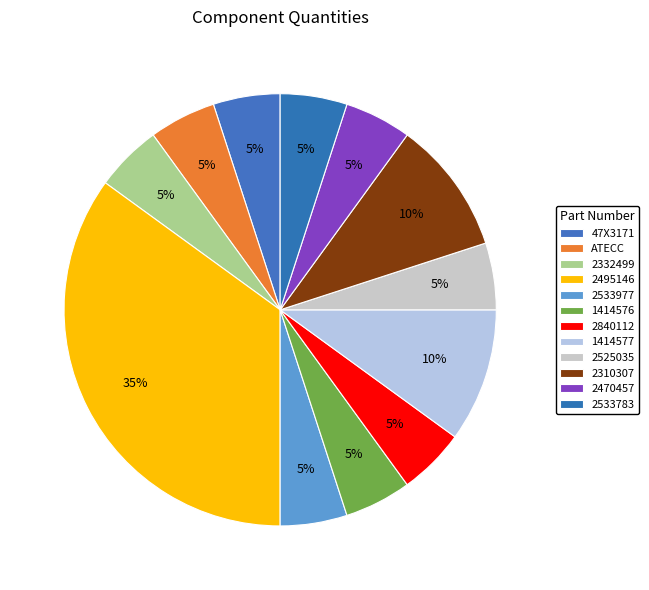

Does any single category account for the majority?

No